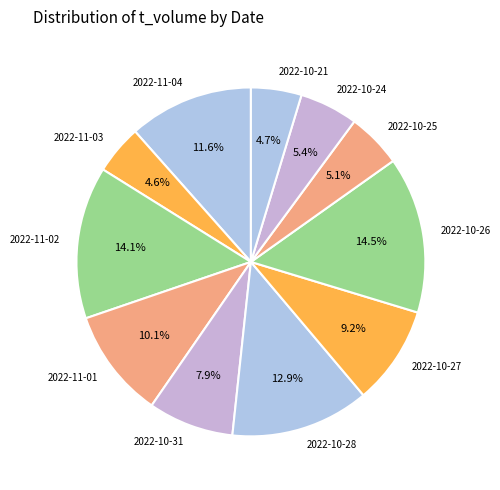

To the nearest percent, what is the average slice percentage?

9%